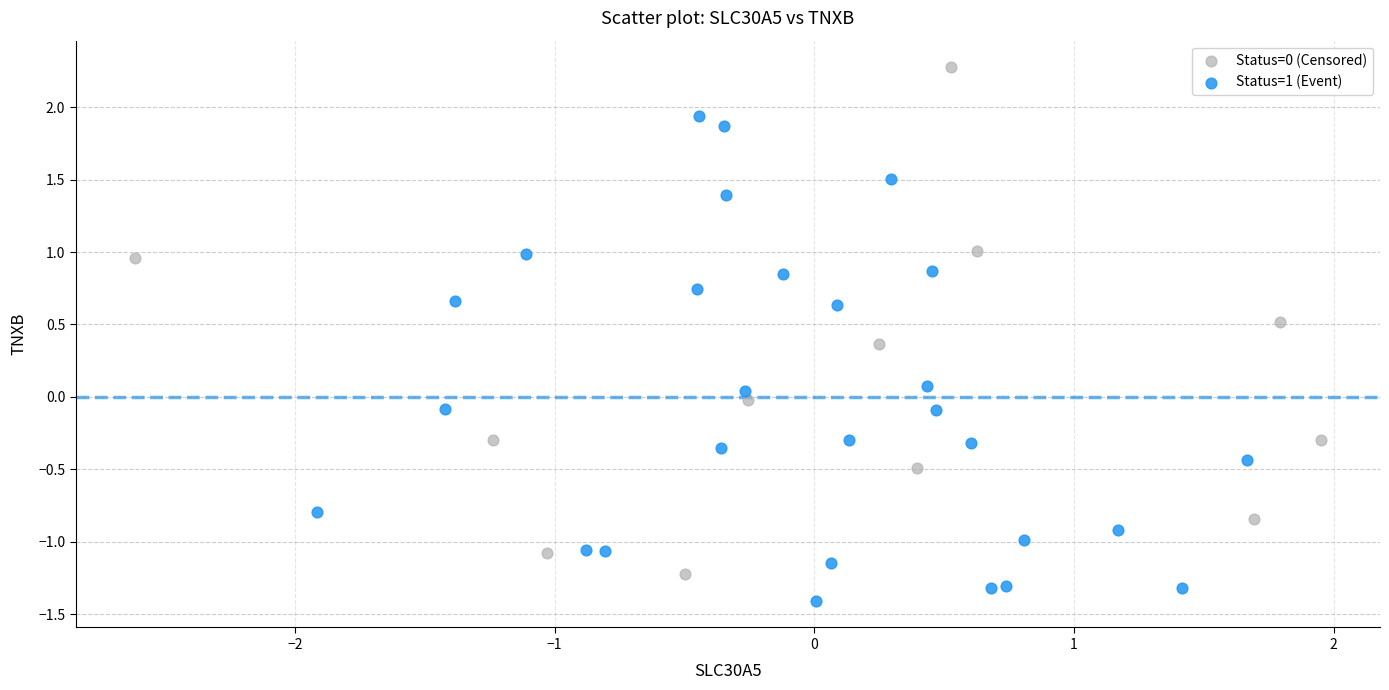

Which series contains the lowest Y value?

Status=1 (Event)